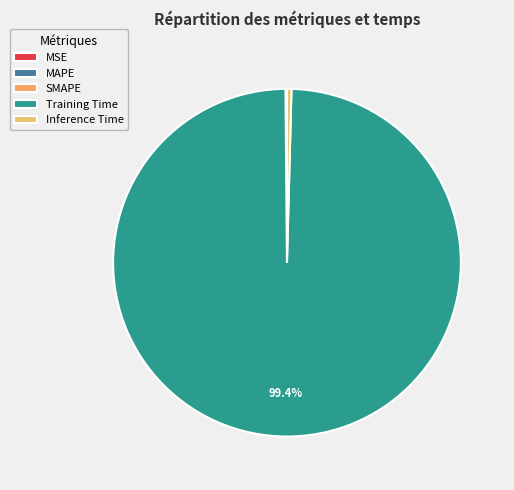

To the nearest percent, what is the average slice percentage?

20%